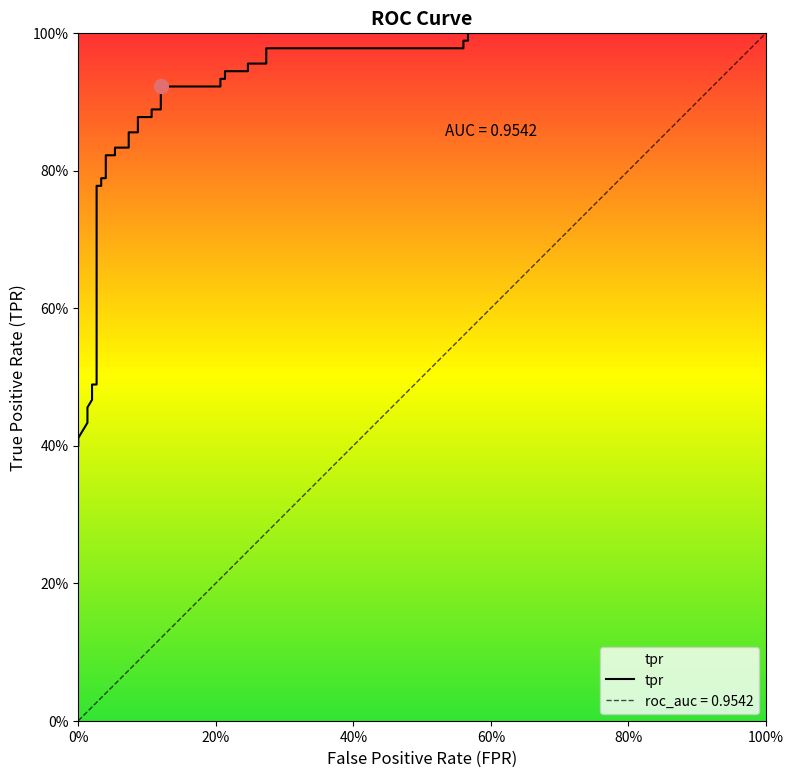

True or false: there are more than 0 points higher than both neighbors.

False